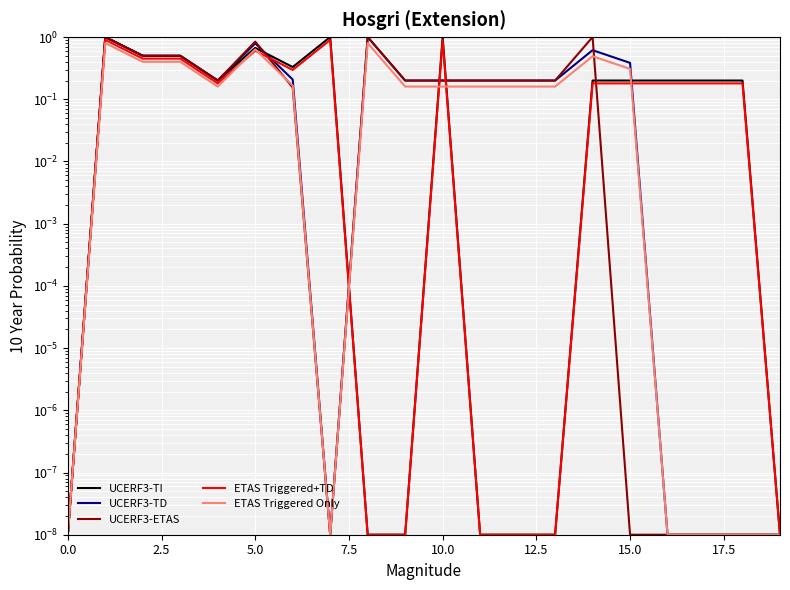

What is the difference between the second highest and minimum values in the UCERF3-TI series?

1.0